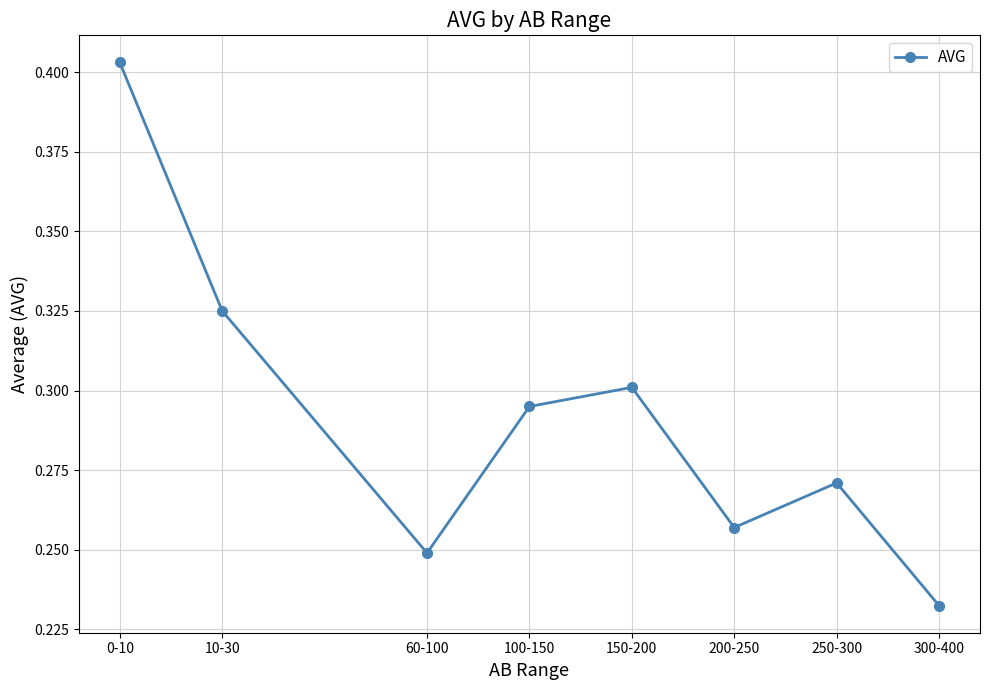

At which category does the chart reach its minimum across all series?

300-400